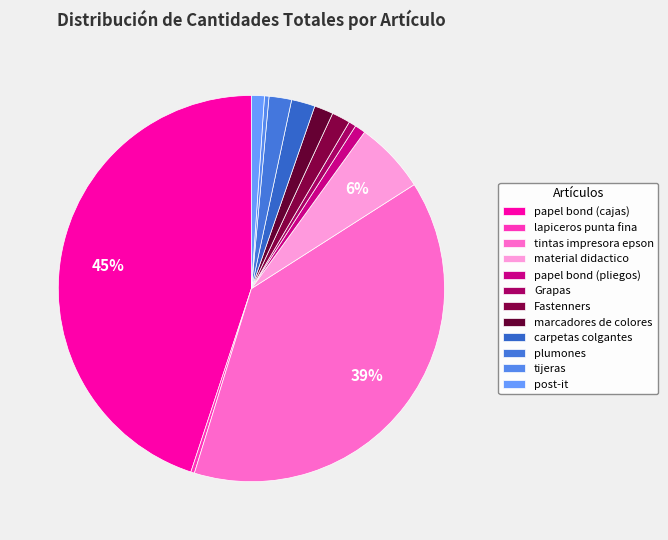

The papel bond (pliegos) slice represents 11% of the pie. True or false?

False